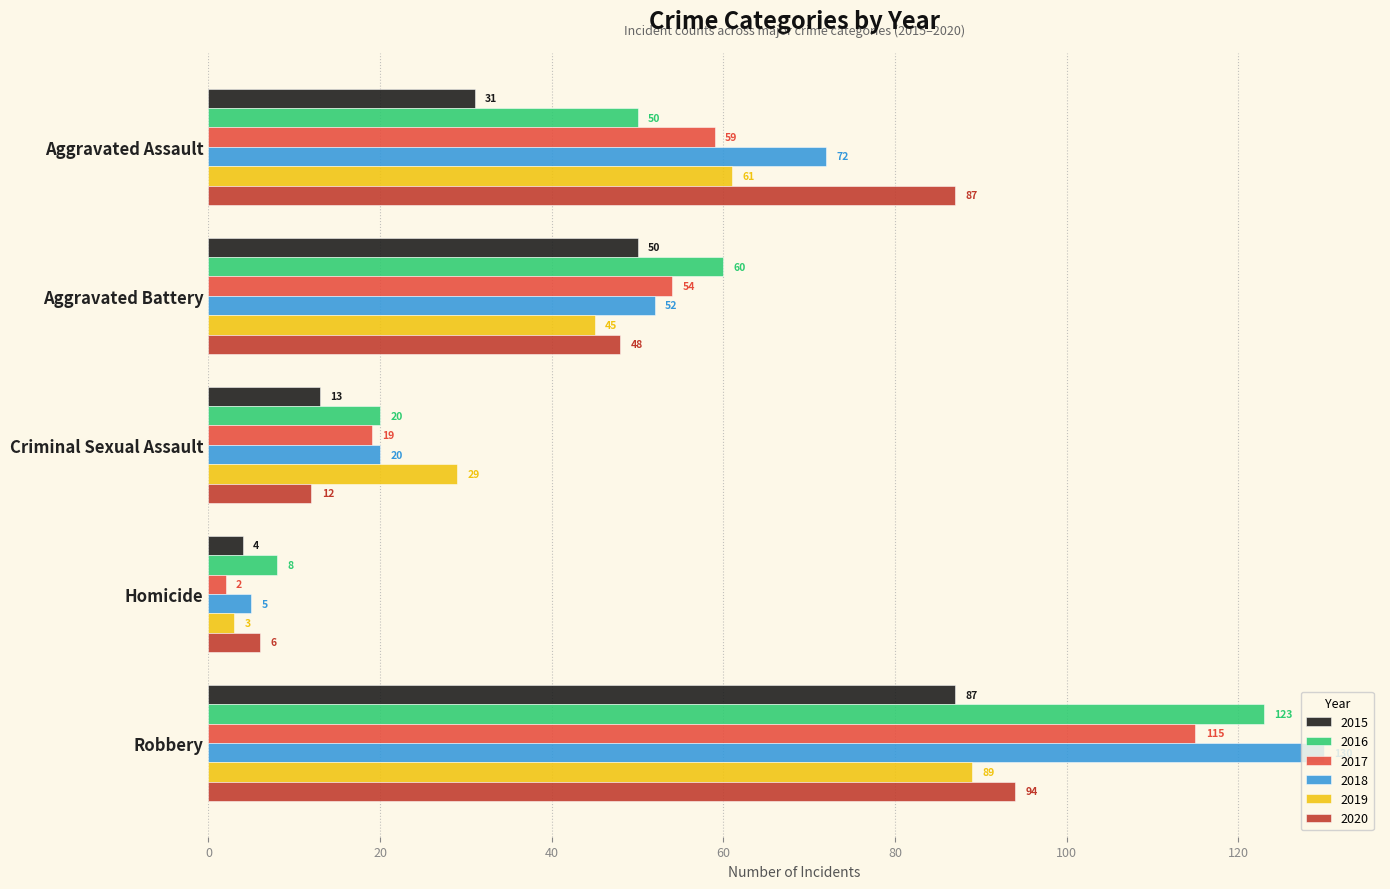

Count the 2018 values in the range 20 to 72.

3